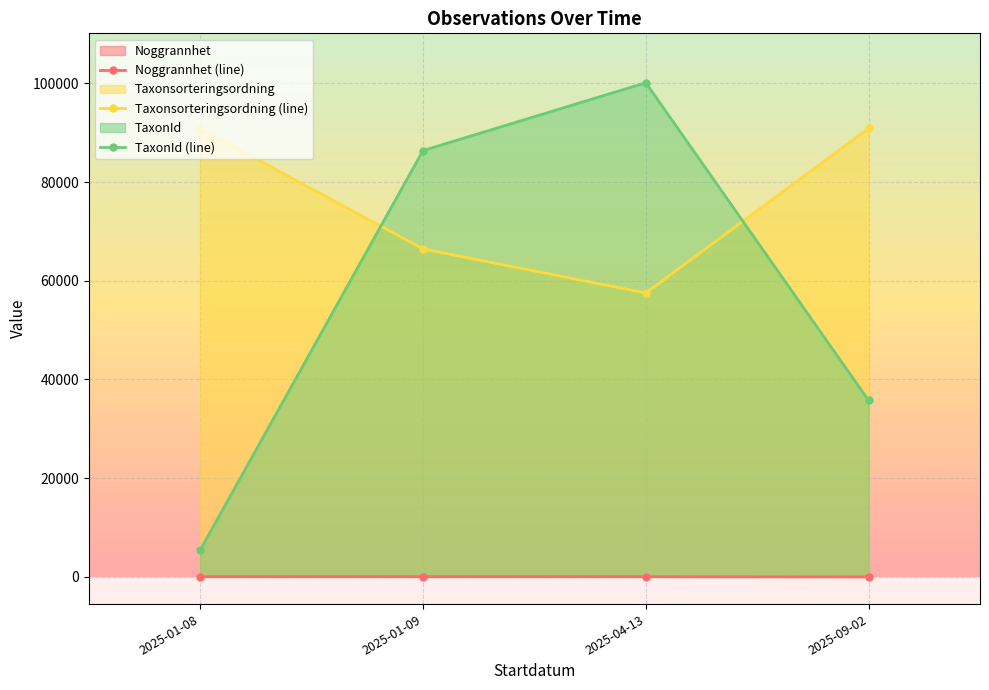

What are all the series names shown in the legend?

Noggrannhet (line), Taxonsorteringsordning (line), TaxonId (line)